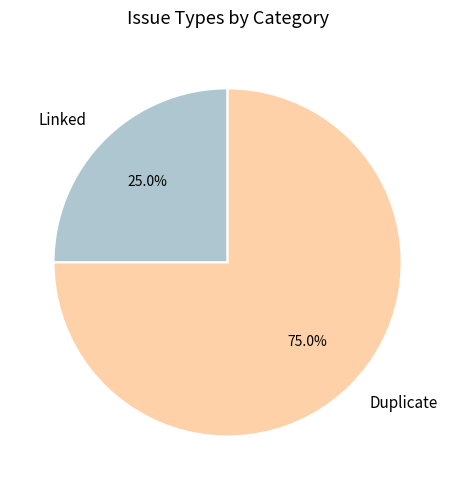

What is the largest slice in the pie chart?

Duplicate